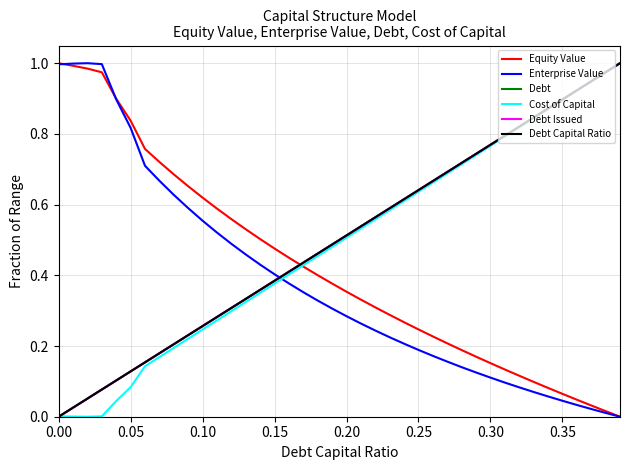

How many lines are shown in the chart?

6